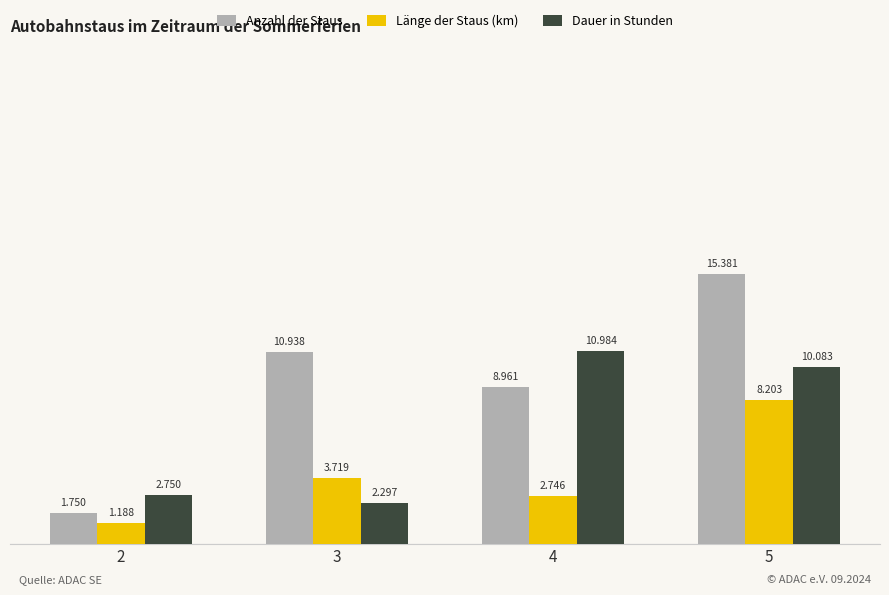

Where is Anzahl der Staus nearest to the value 8?

4